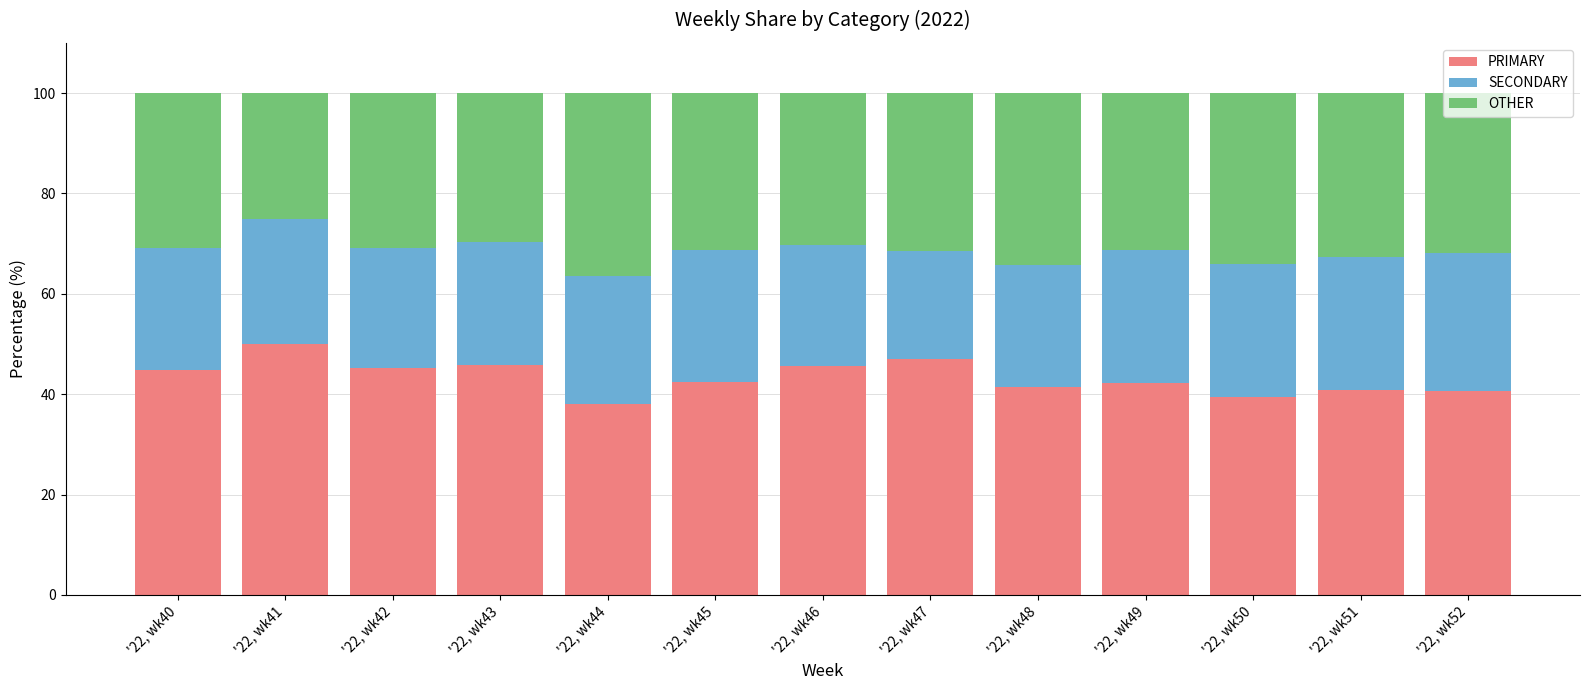

List the labels in order of PRIMARY value, largest first.

'22, wk41, '22, wk47, '22, wk43, '22, wk46, '22, wk42, '22, wk40, '22, wk45, '22, wk49, '22, wk48, '22, wk51, '22, wk52, '22, wk50, '22, wk44